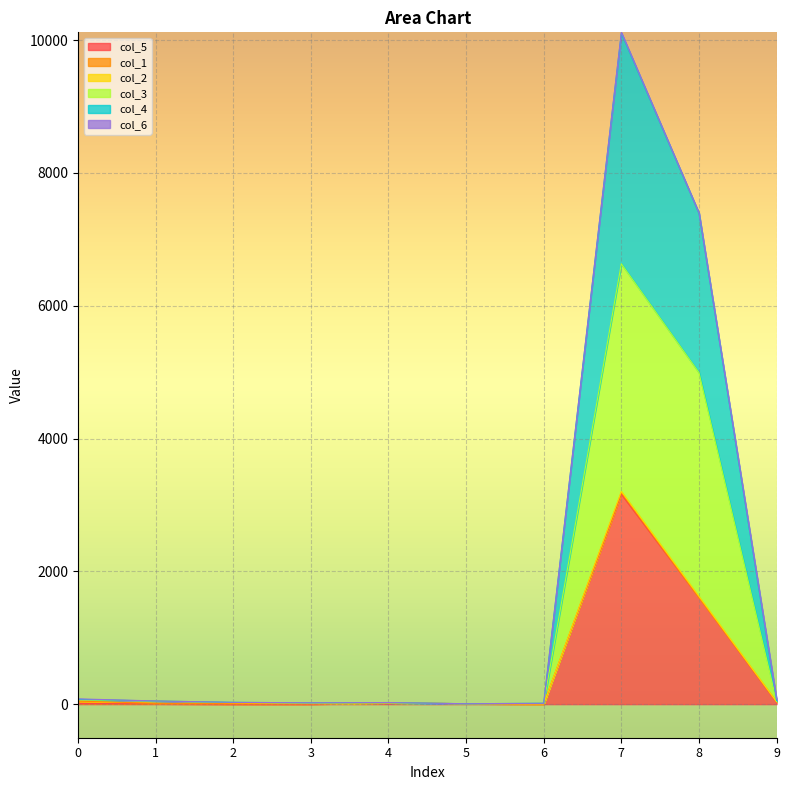

What is the maximum value shown in the chart?

10117